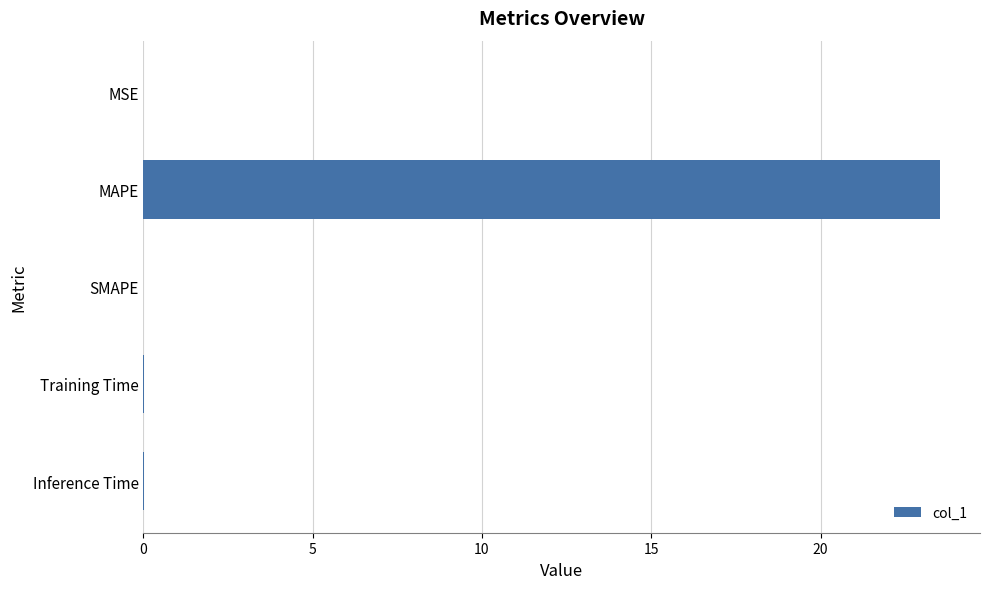

Does the chart contain stacked bars?

No